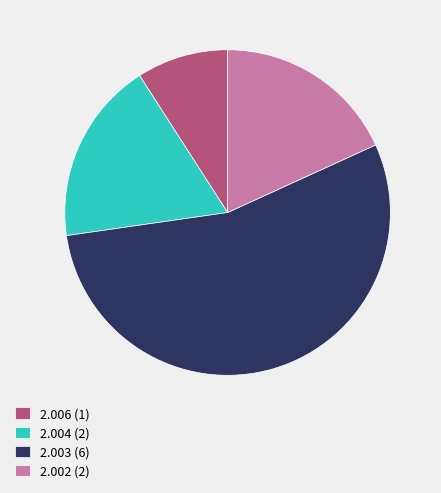

What is the ratio of the value at 2.003 (6) to the value at 2.006 (1)?

6.0